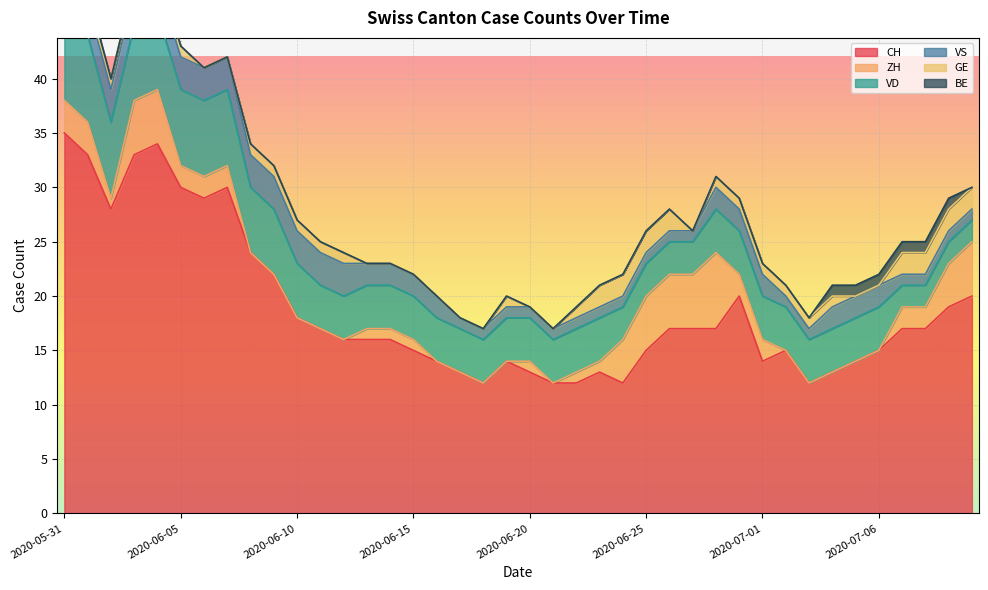

At how many categories does at least one series exceed 19?

12